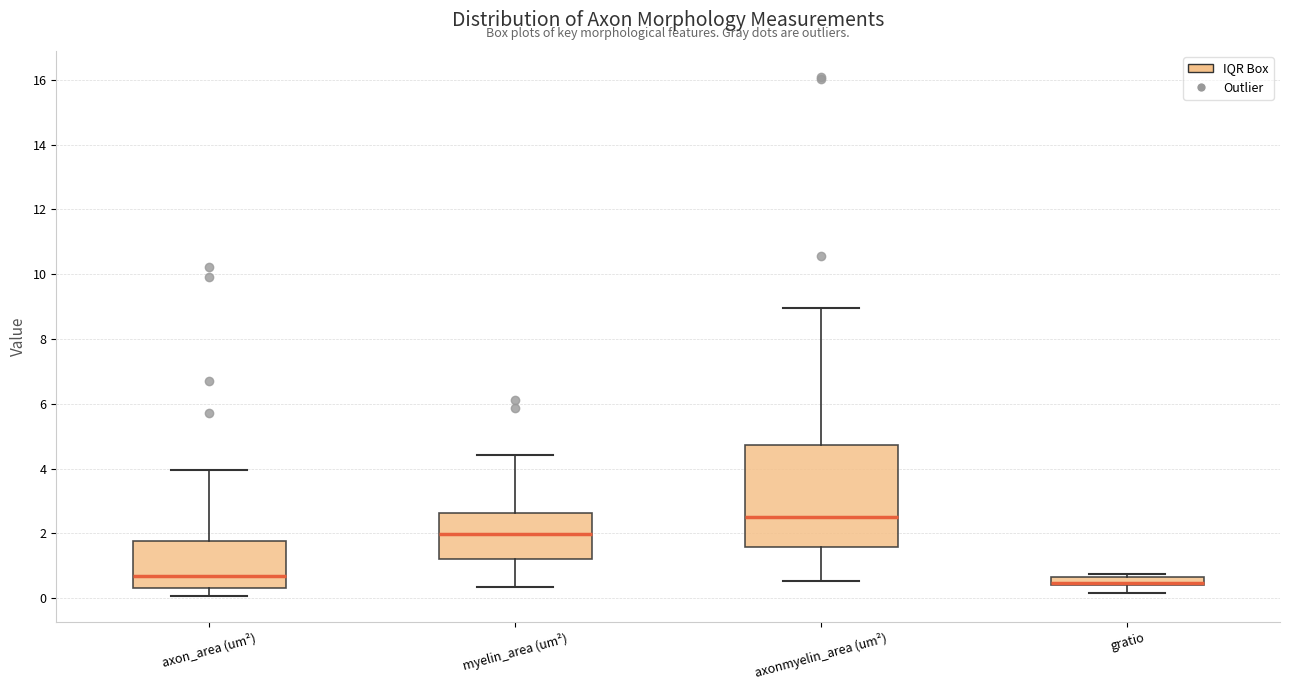

Which box has the highest median line?

axonmyelin_area (um²)